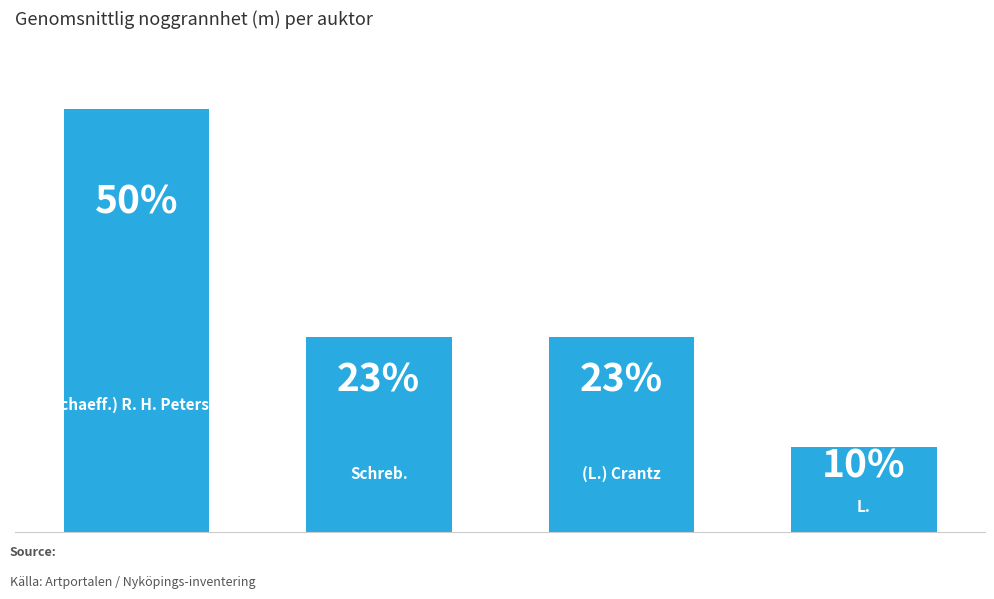

Does the chart contain any negative values?

No